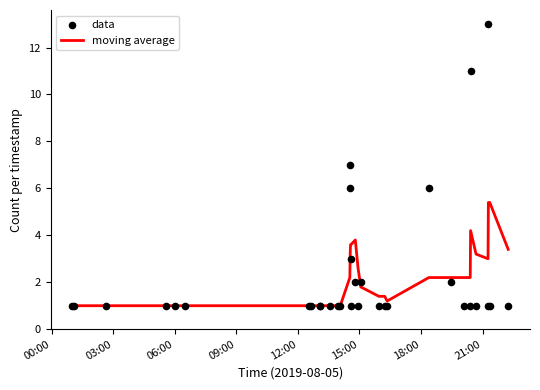

Which series has the largest total across all categories?

data